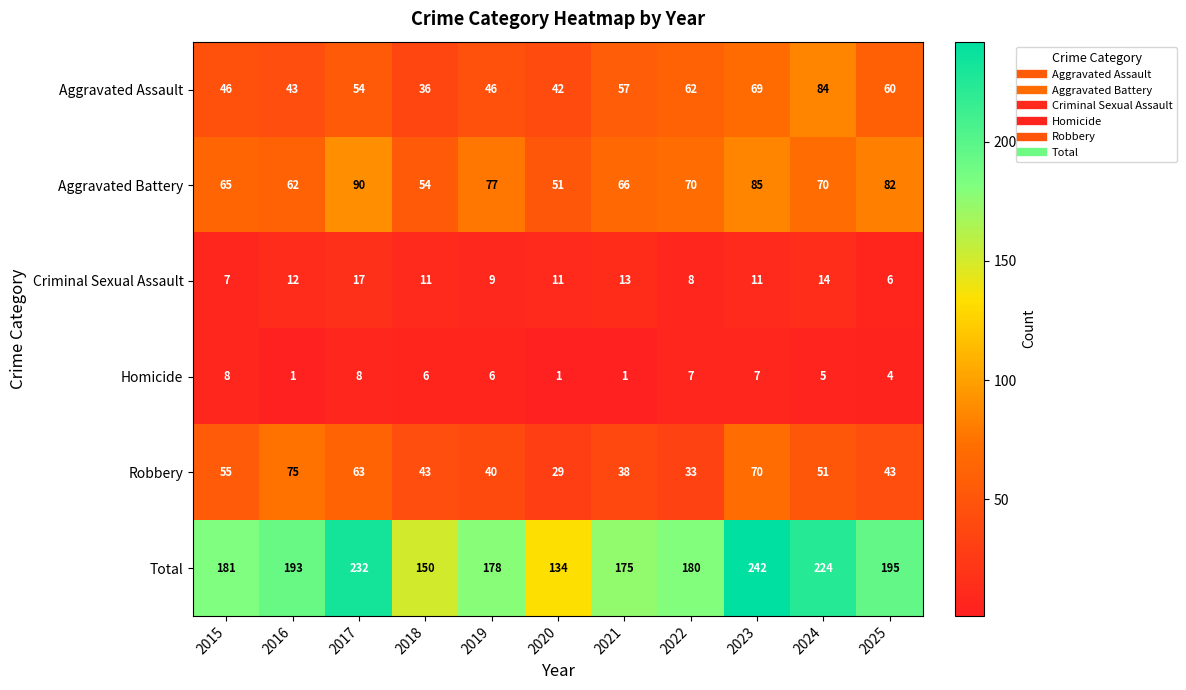

Rank the series by their maximum value, from highest to lowest.

Total, Aggravated Battery, Aggravated Assault, Robbery, Criminal Sexual Assault, Homicide